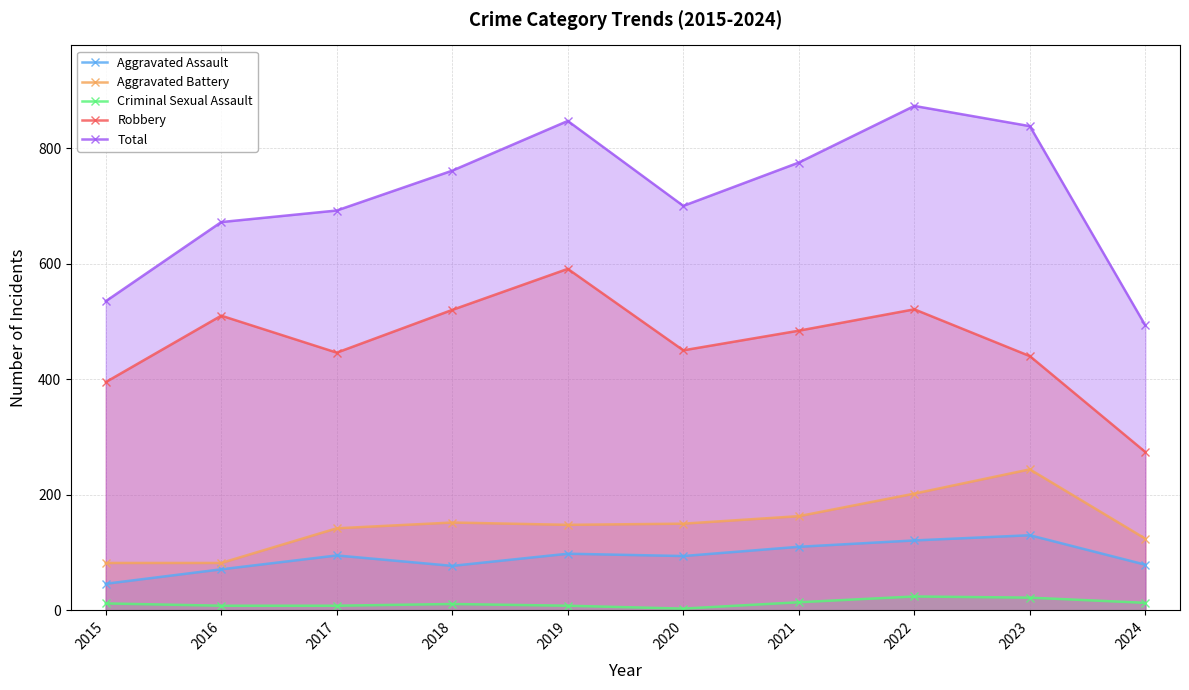

Is the value of Aggravated Assault at 2015 greater than the value of Robbery at 2017?

No